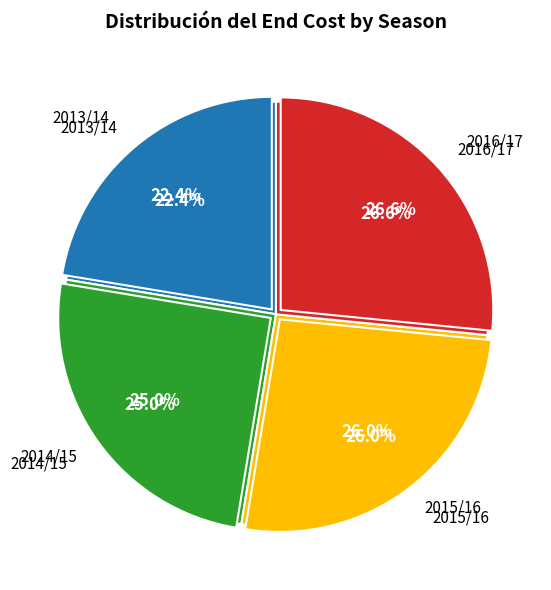

Is there any slice that represents more than half of the pie?

No